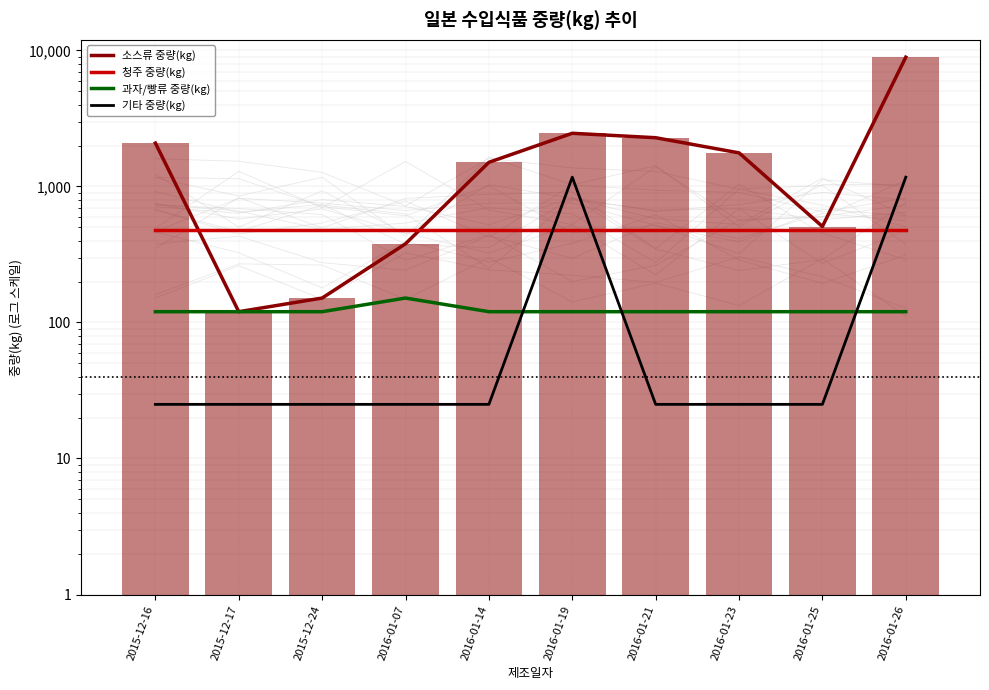

What is the difference between the maximum and second lowest values in the 기타 중량(kg) series?

1145.0